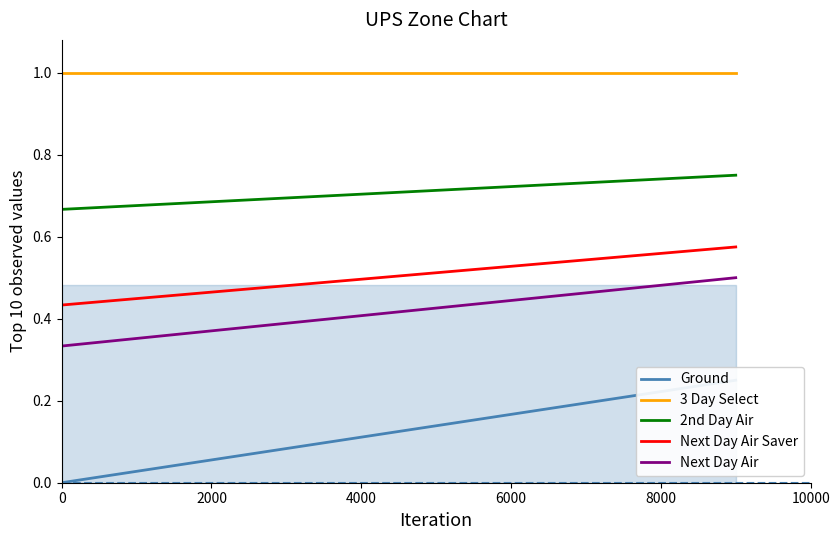

What is the sum of all Ground values?

2.5